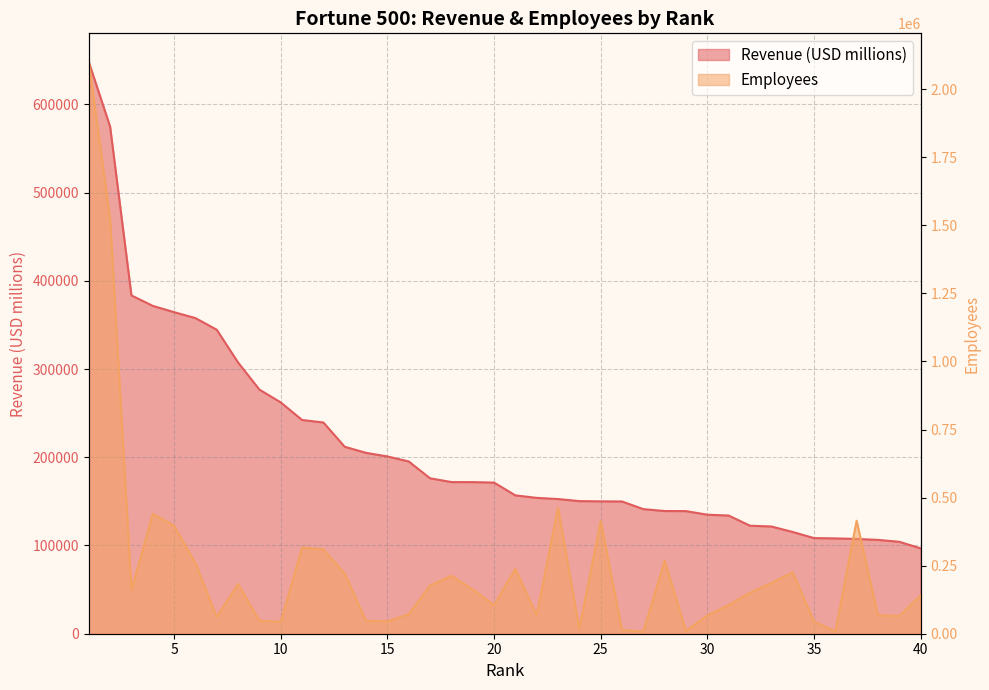

True or false: Revenue (USD millions) has more than 0 points higher than both neighbors.

False